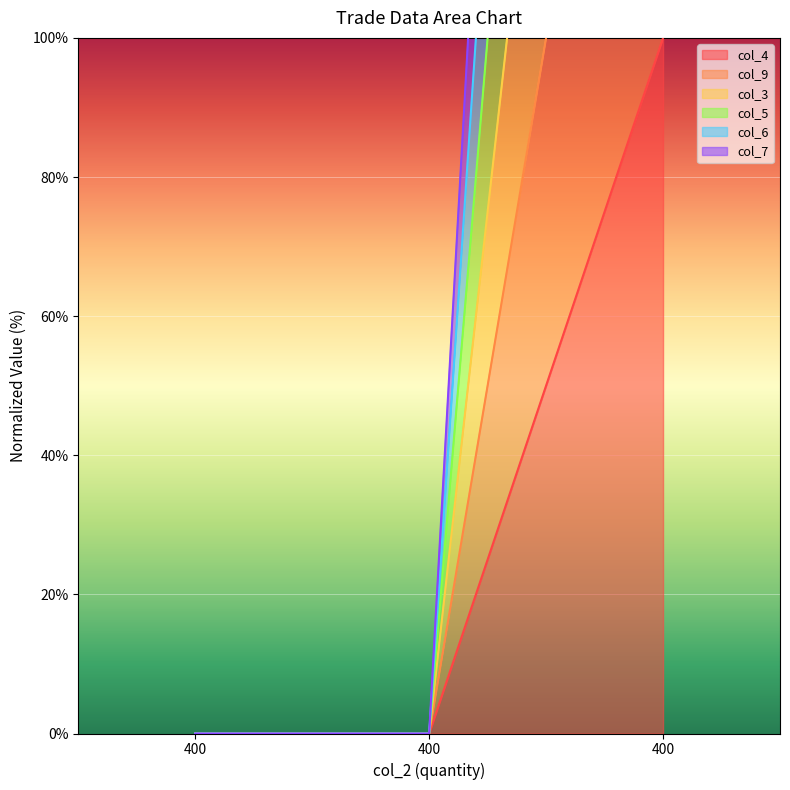

Between 400 and 400, which series saw the biggest shift?

col_7